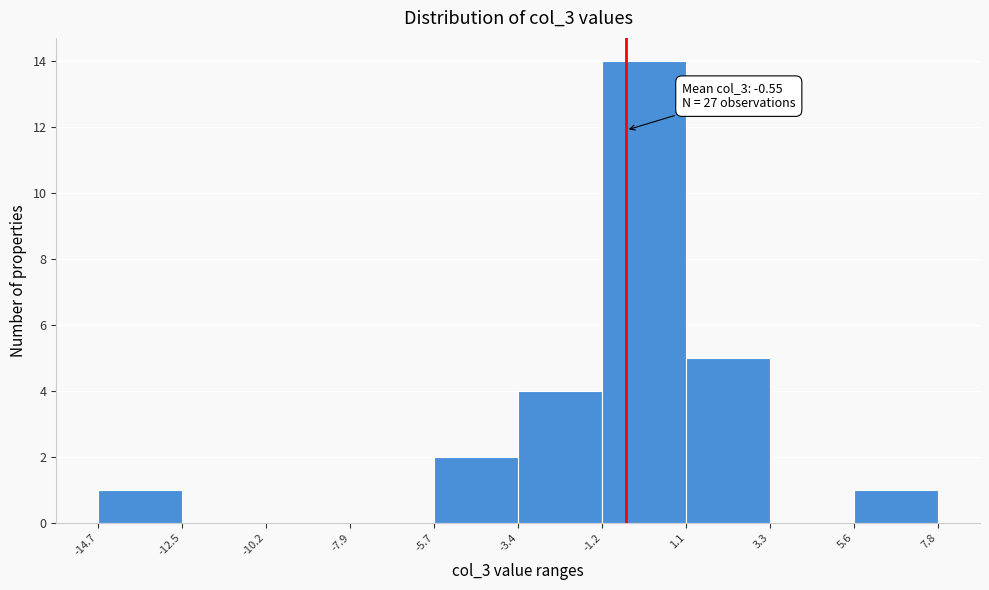

Which range on the x-axis has the tallest bar?

-1.2 to 1.1